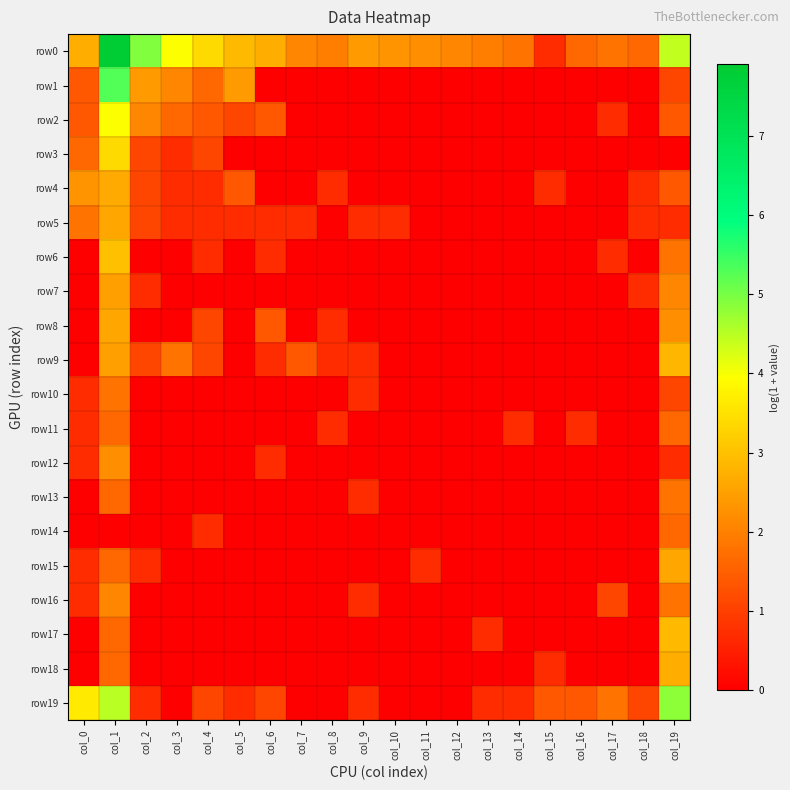

What is the total value across all series at col_12?

2.1